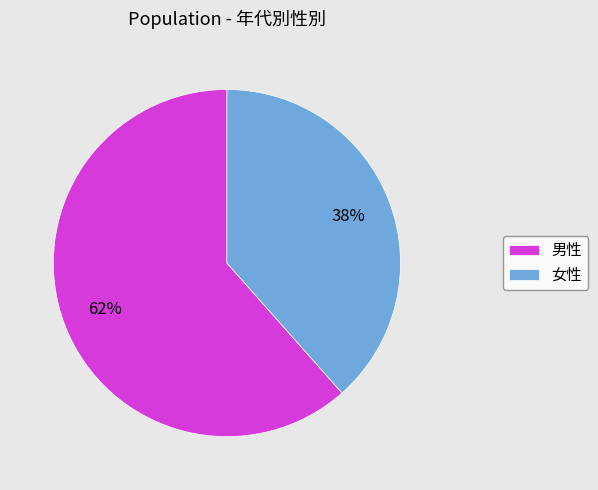

Do 男性 and 女性 together represent more than half of the pie?

Yes